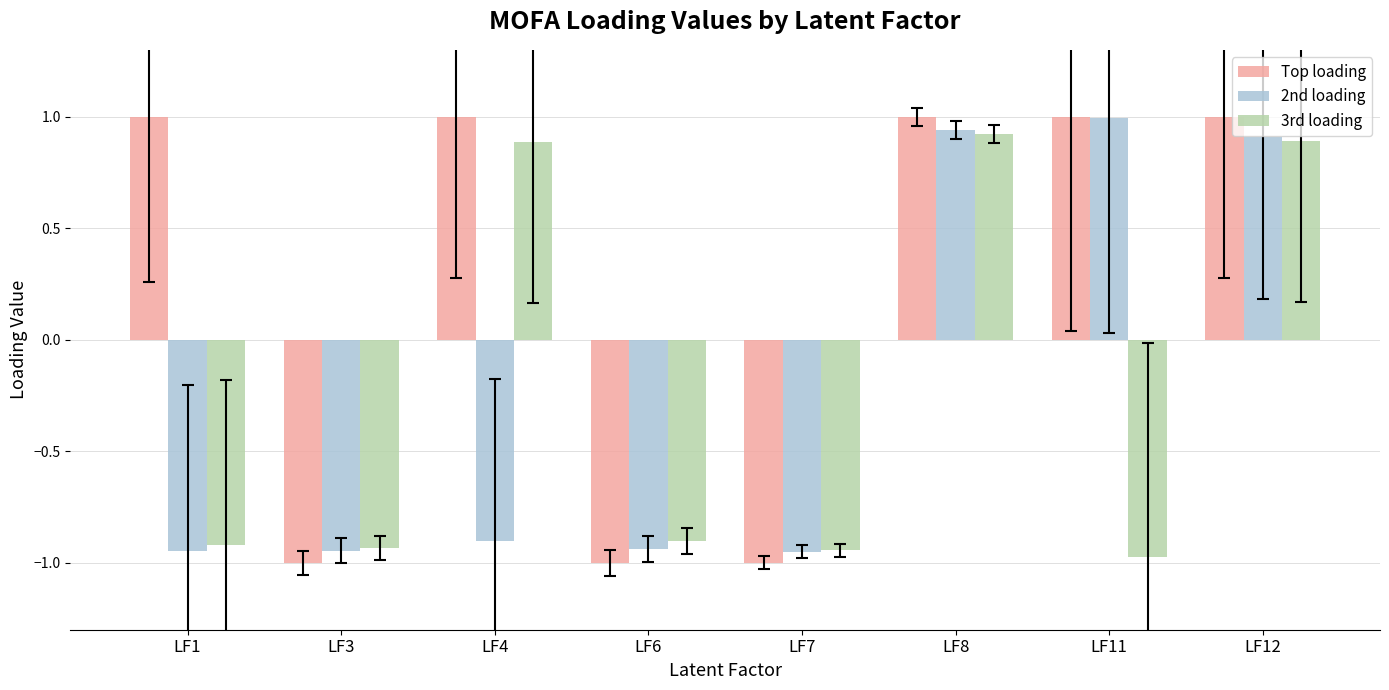

Count the number of data series in this chart.

3